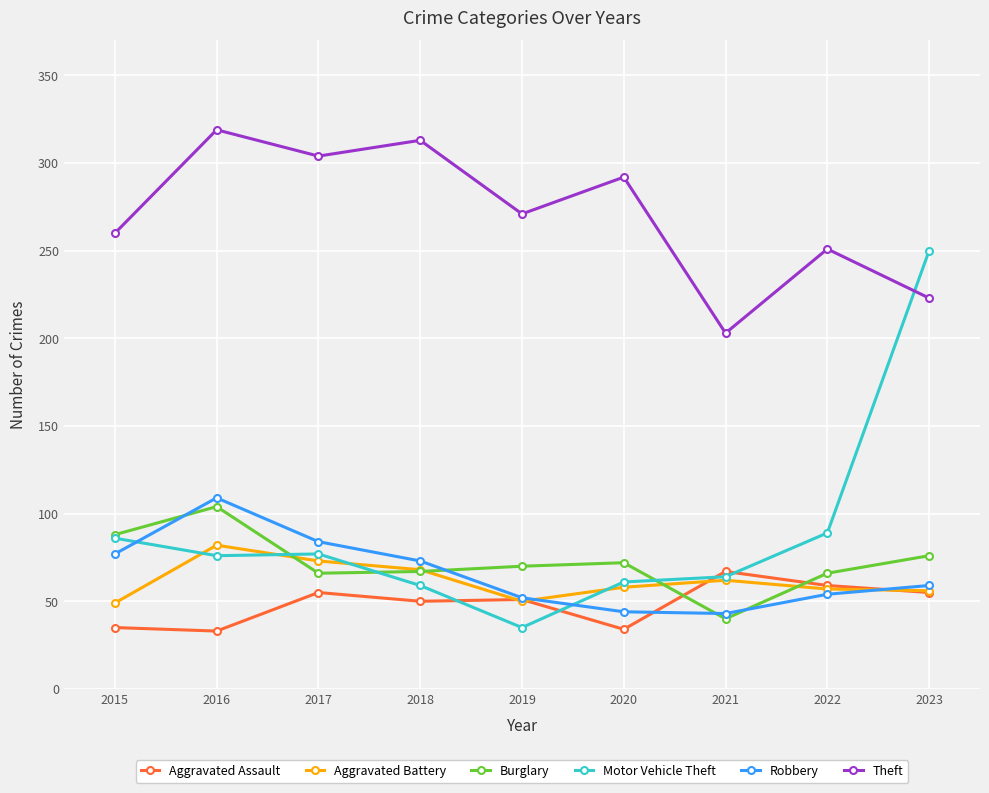

Between which two adjacent categories do Motor Vehicle Theft and Robbery first intersect?

2015 and 2016